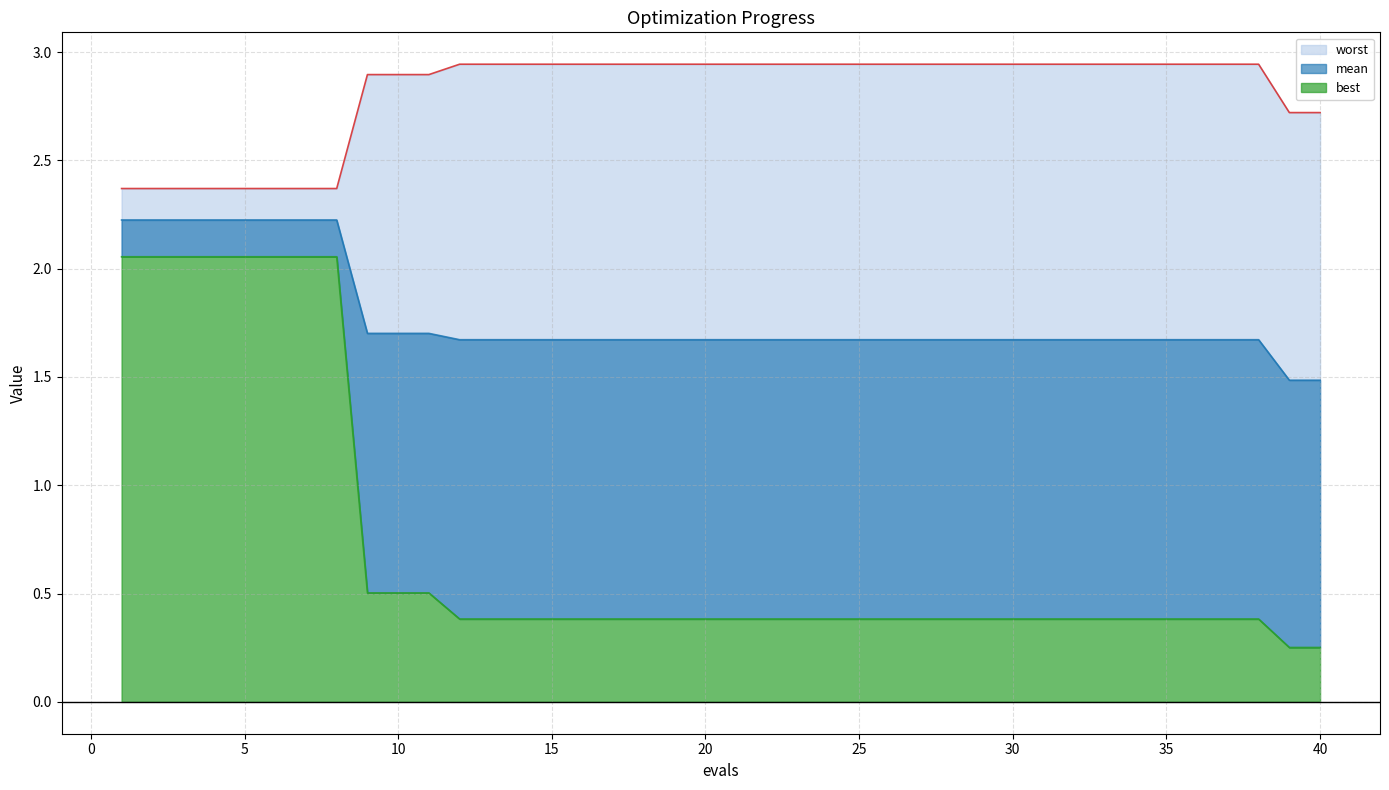

Count the number of data series in this chart.

3